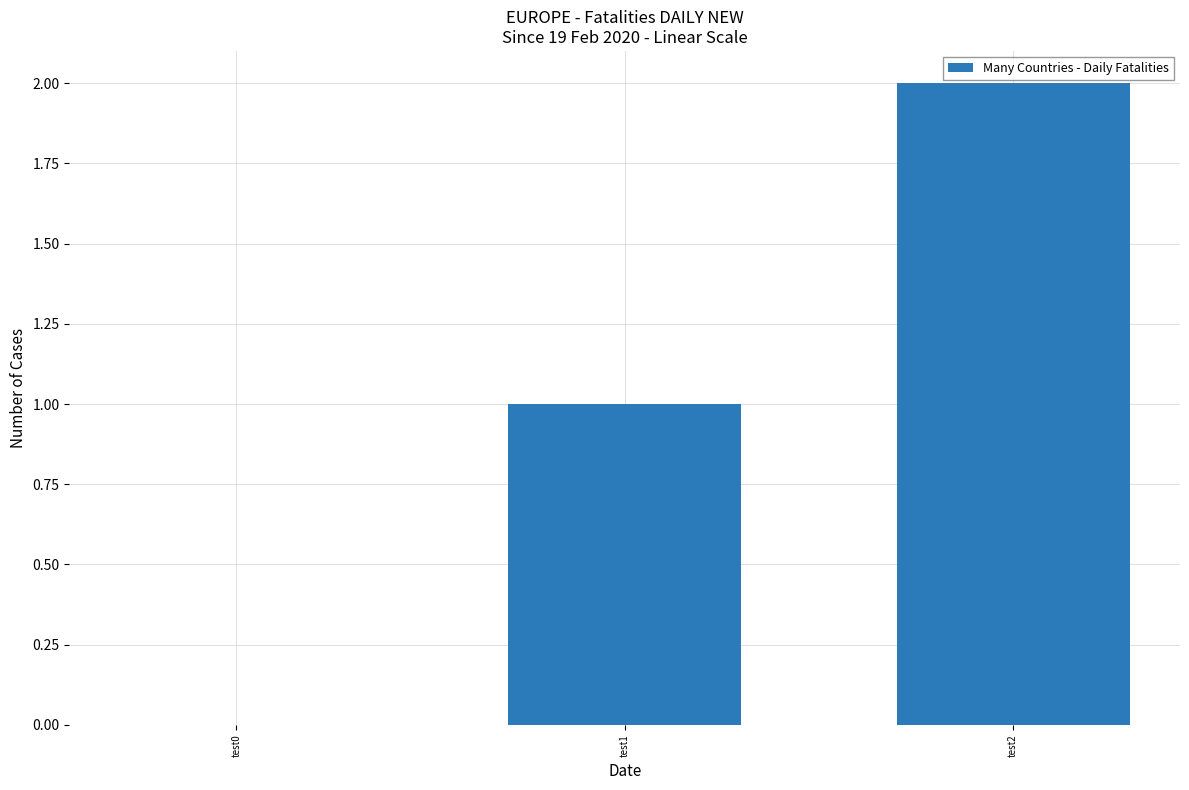

What is the change in value from test0 to test1?

+1